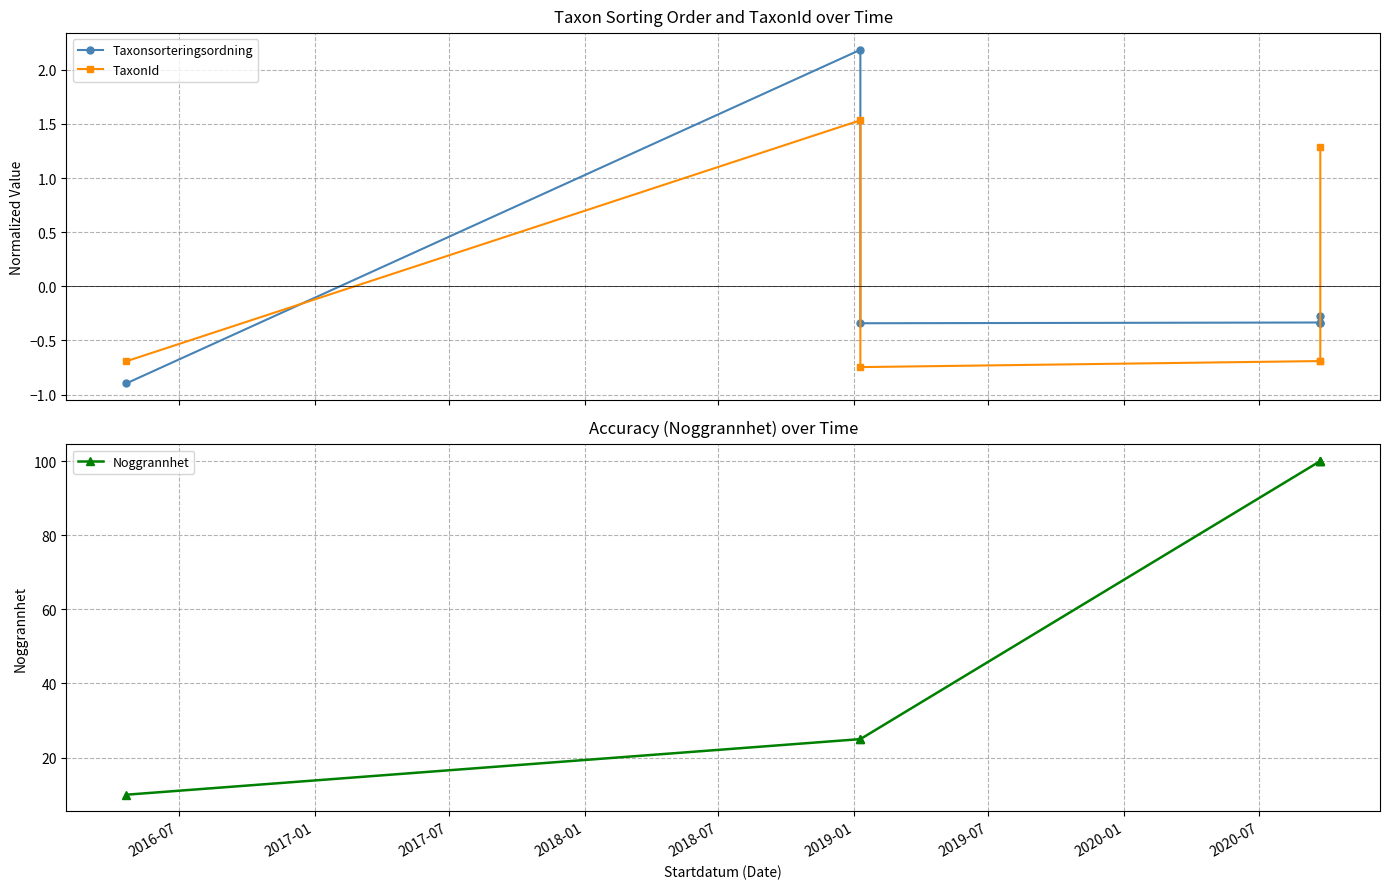

How many values in Taxonsorteringsordning are below zero?

5